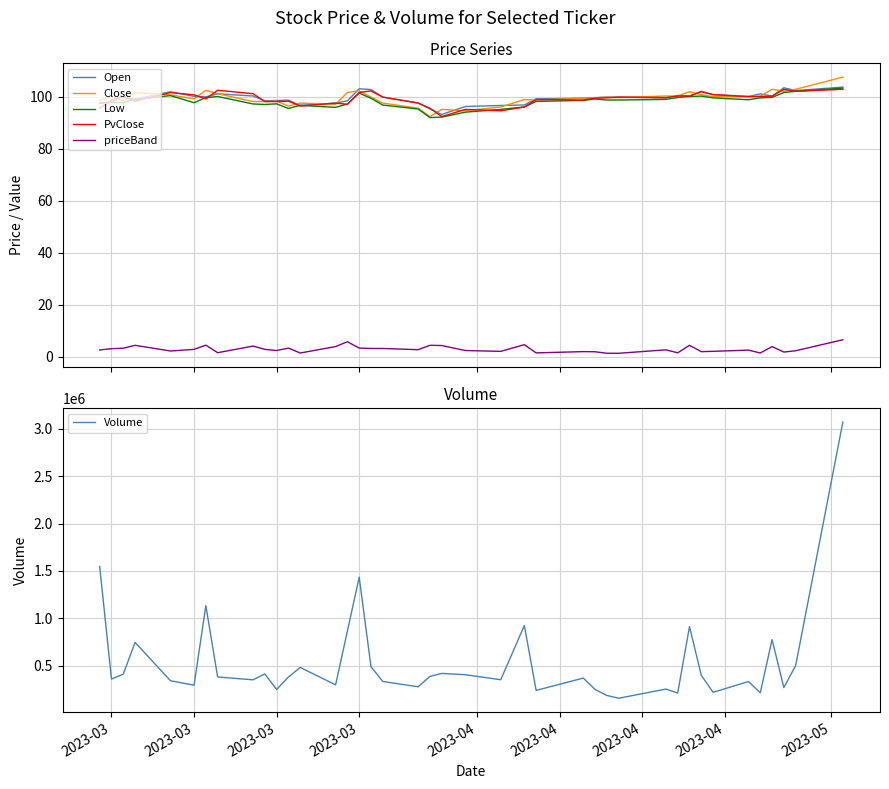

True or false: Low and priceBand cross at least once.

False